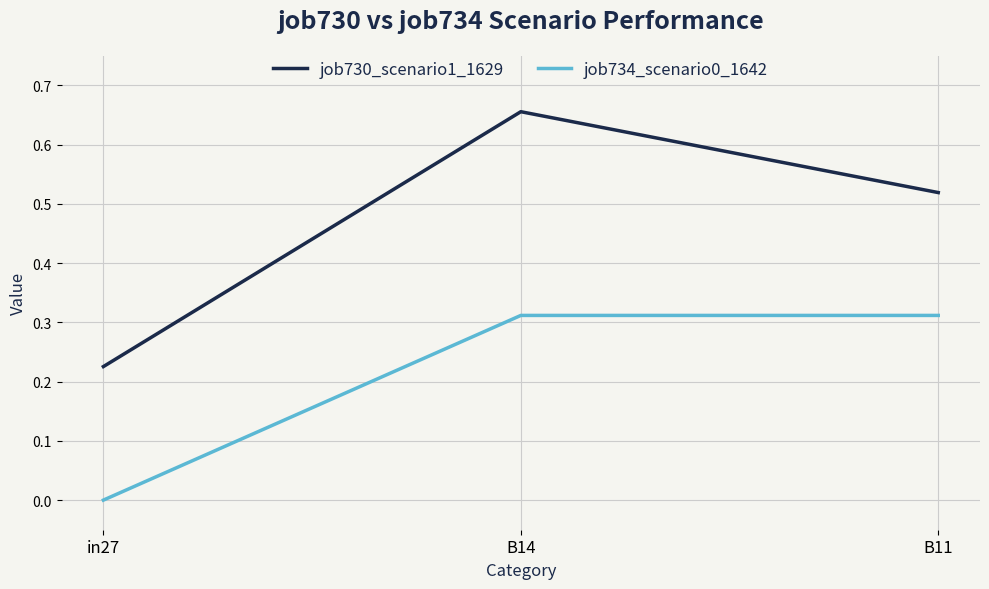

At which label does job730_scenario1_1629 reach its peak?

B14